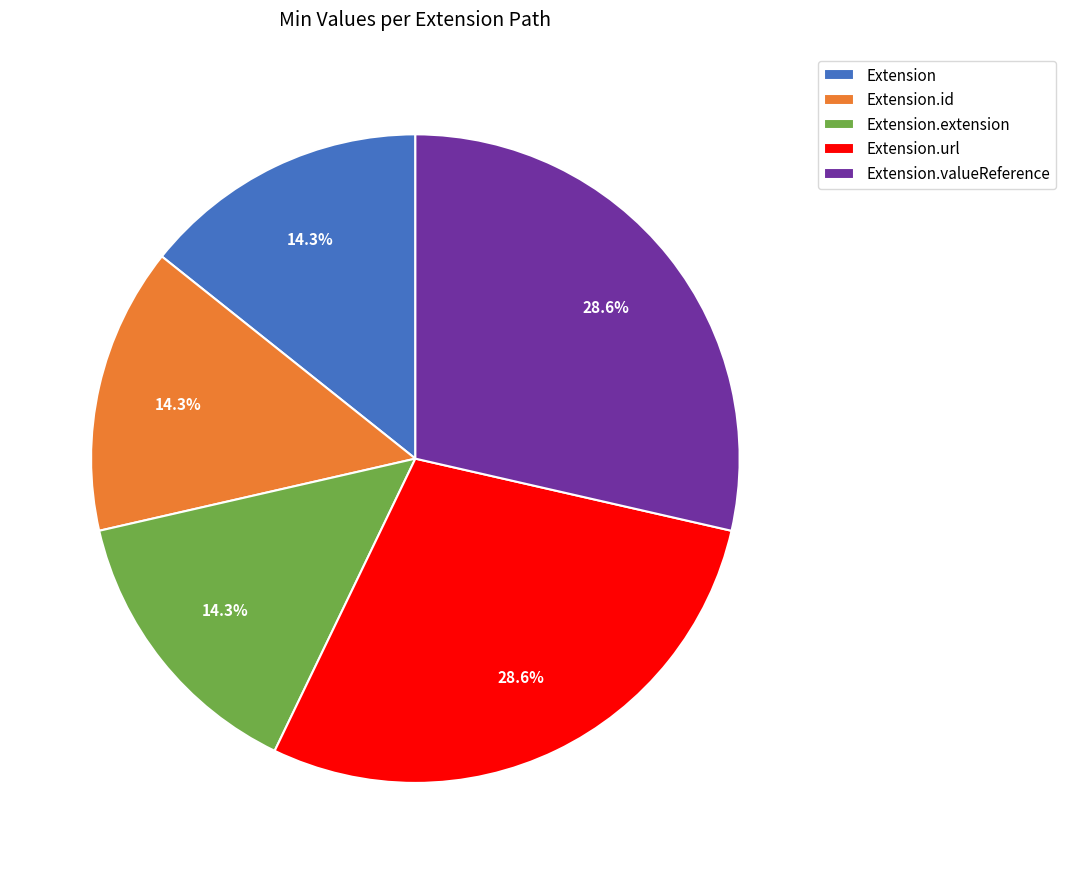

Does Extension.id represent more than half of the total?

No